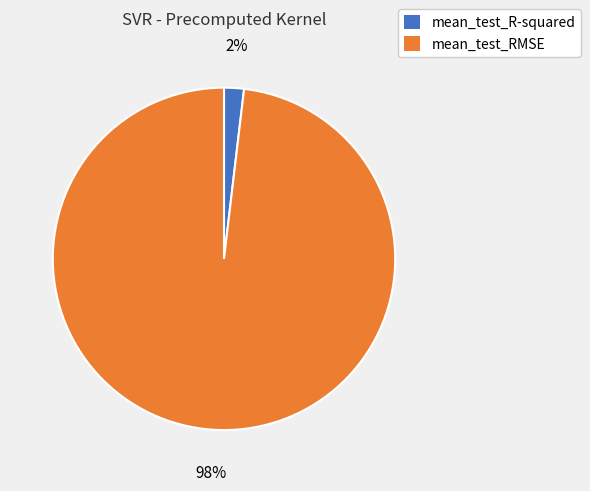

What percentage is the mean_test_R-squared slice, to the nearest percent?

2%